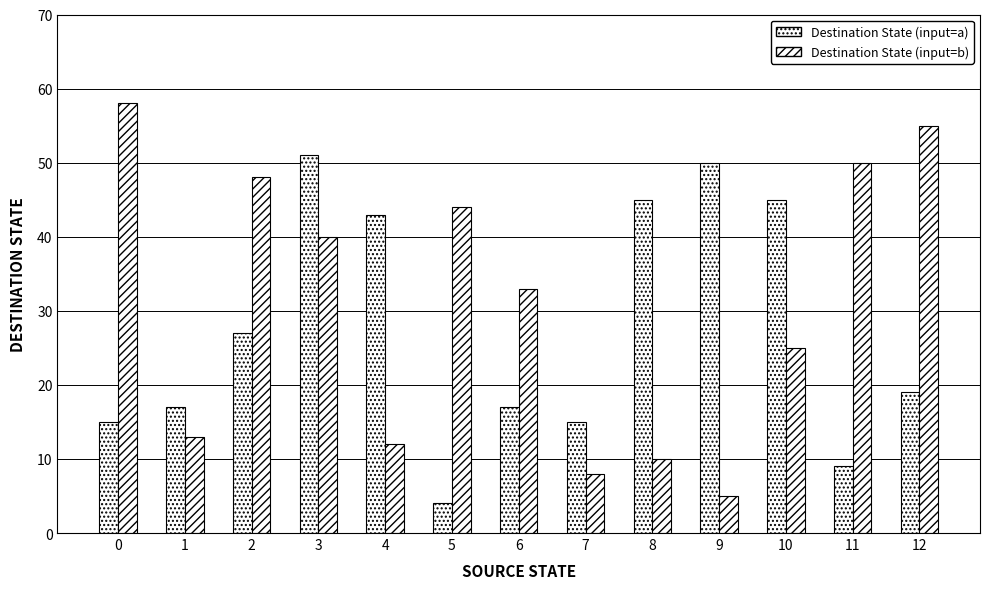

What is the total value across all series at 4?

55